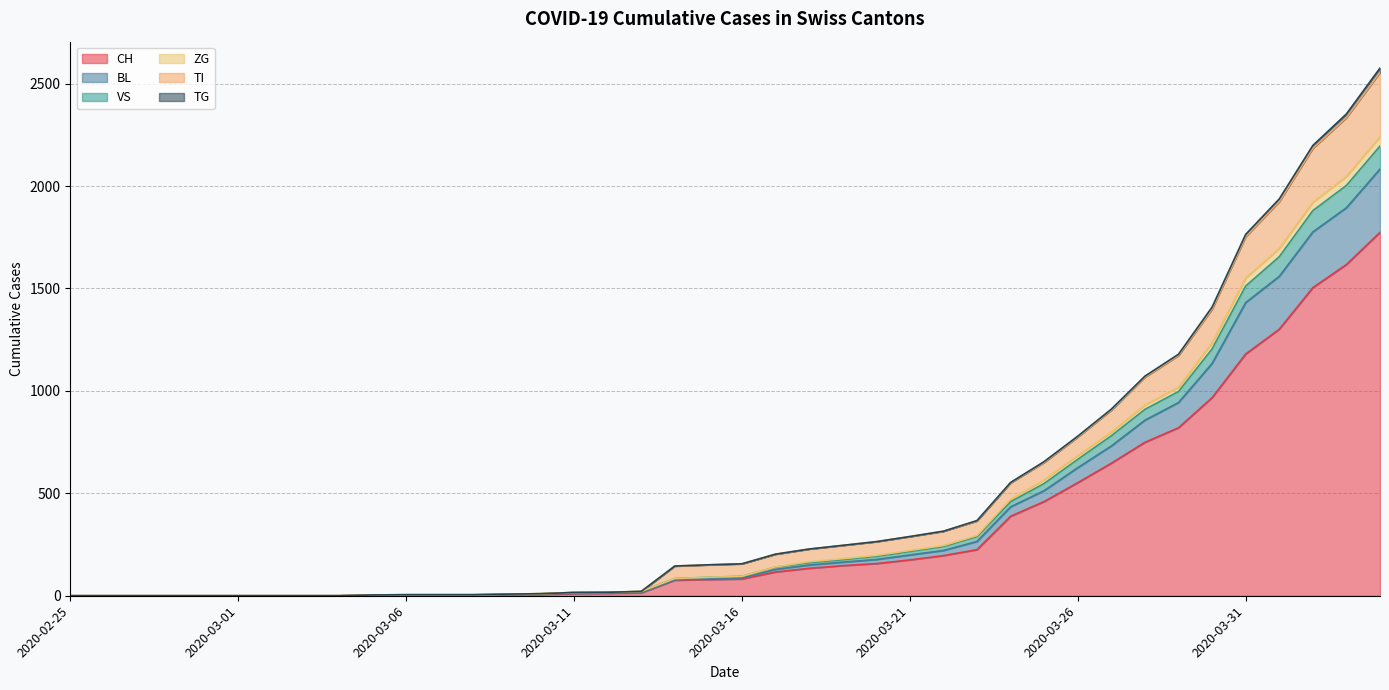

What is the maximum value for CH?

1774